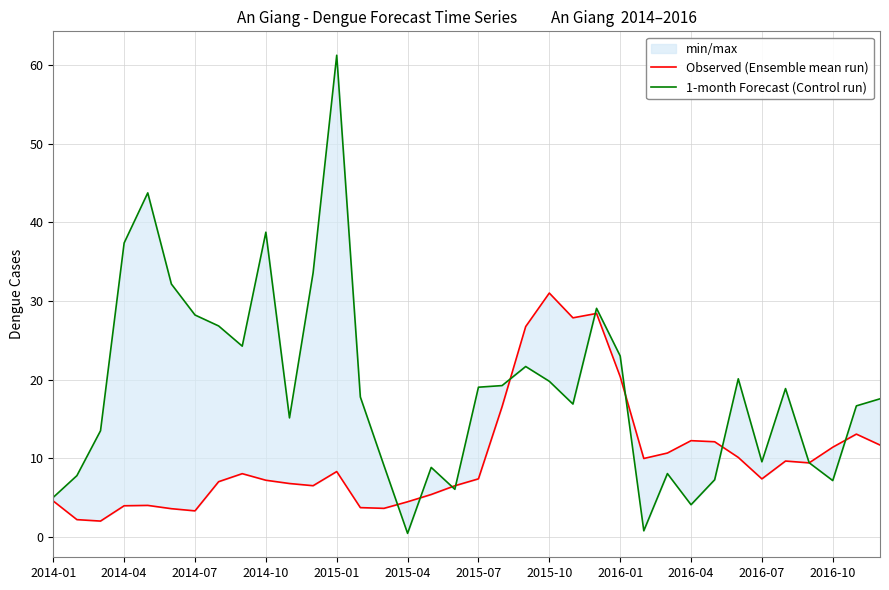

At how many categories does at least one series exceed 12?

25